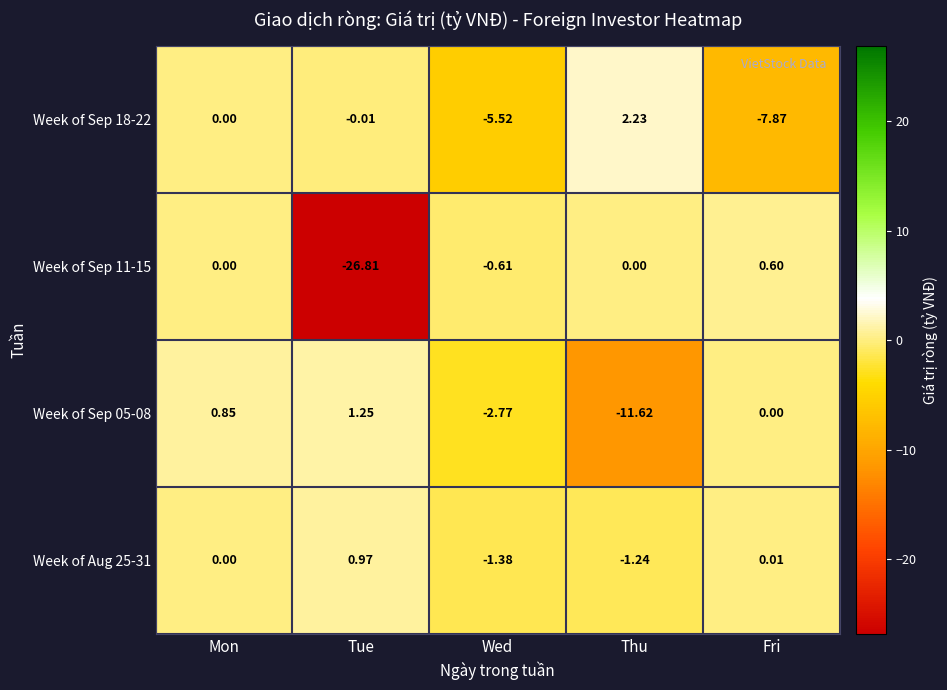

List the labels in order of Week of Sep 05-08 value, largest first.

Tue, Mon, Fri, Wed, Thu